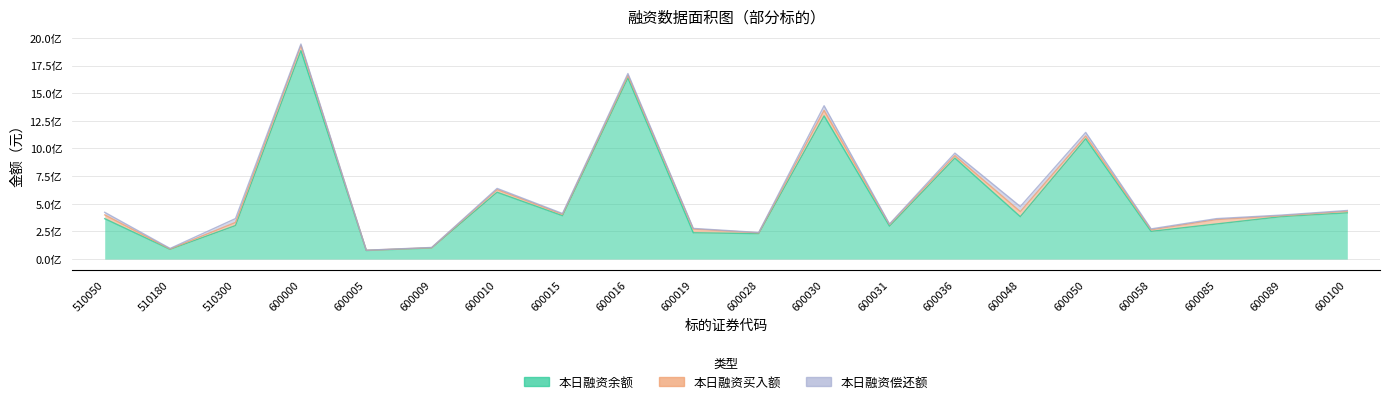

What is the difference between the maximum and minimum values in the 本日融资买入额 series?

47938106